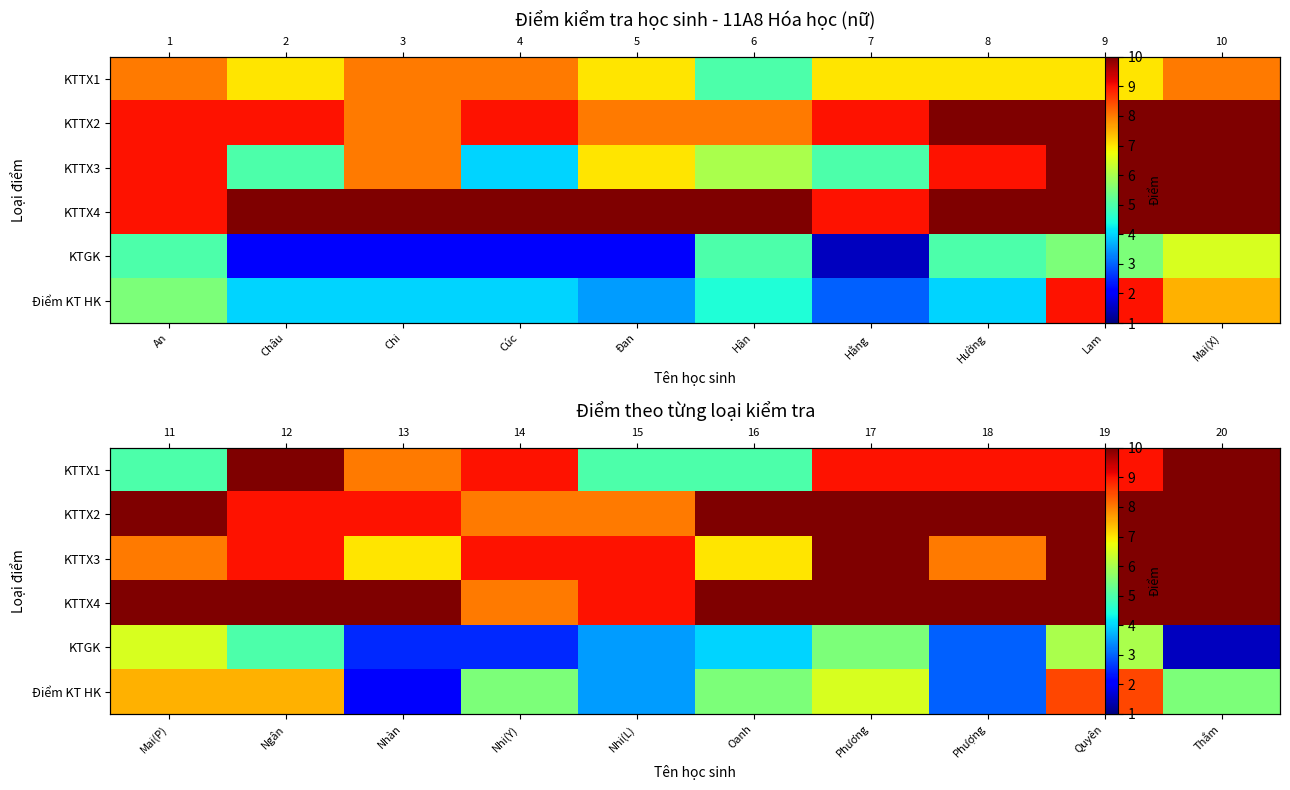

Is the value of KTTX2 at Nhi(L) greater than the value of KTGK at Ngân?

Yes